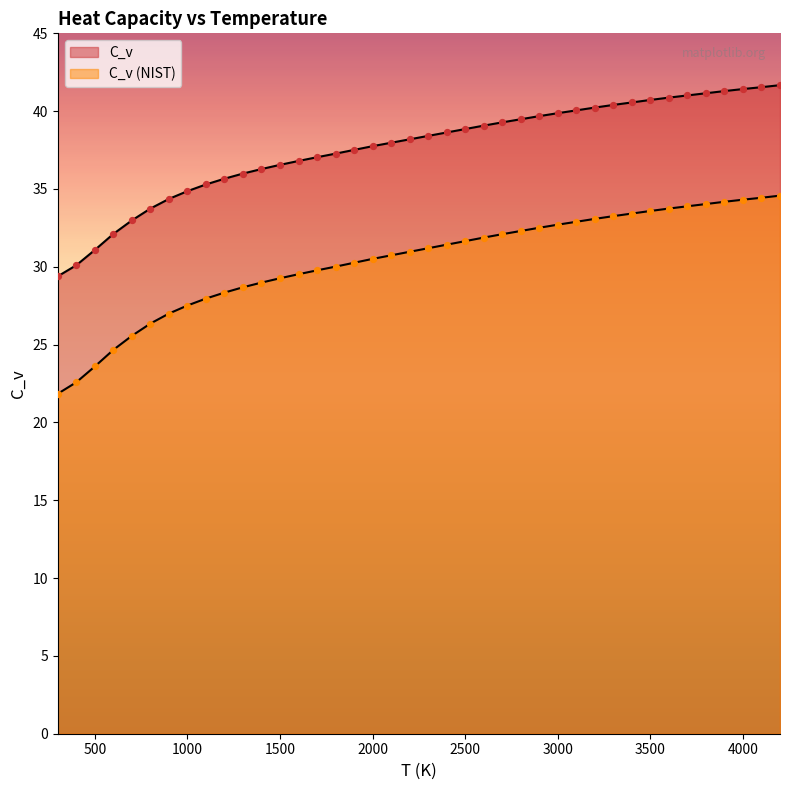

At which category is the sum across all series the highest?

4200